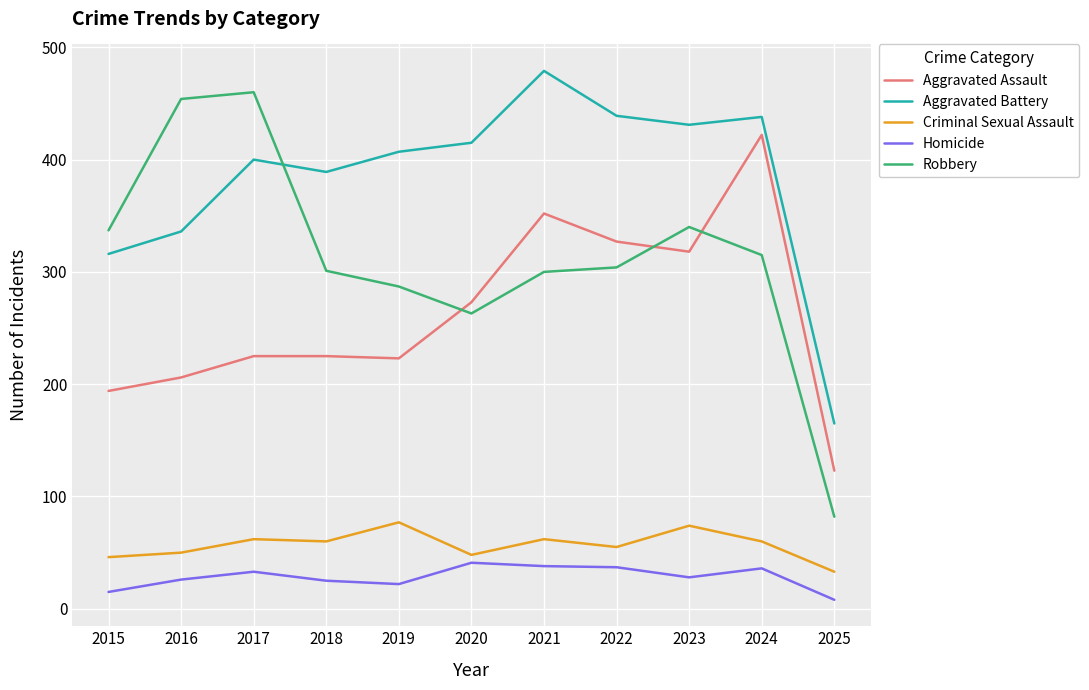

What is the spread (max minus min) of values at 2018?

364